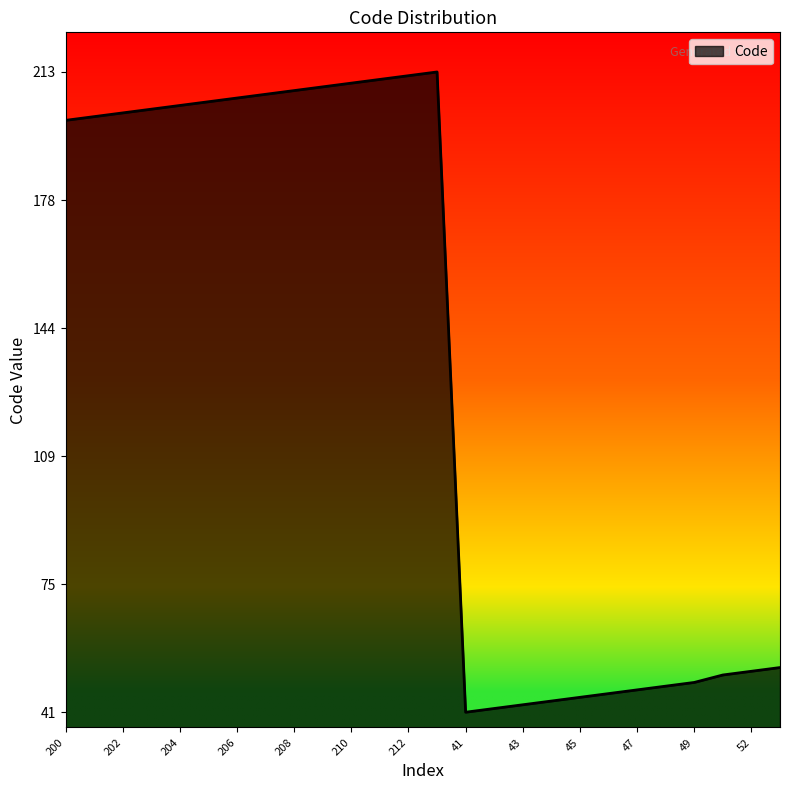

What is the maximum value shown in the chart?

213